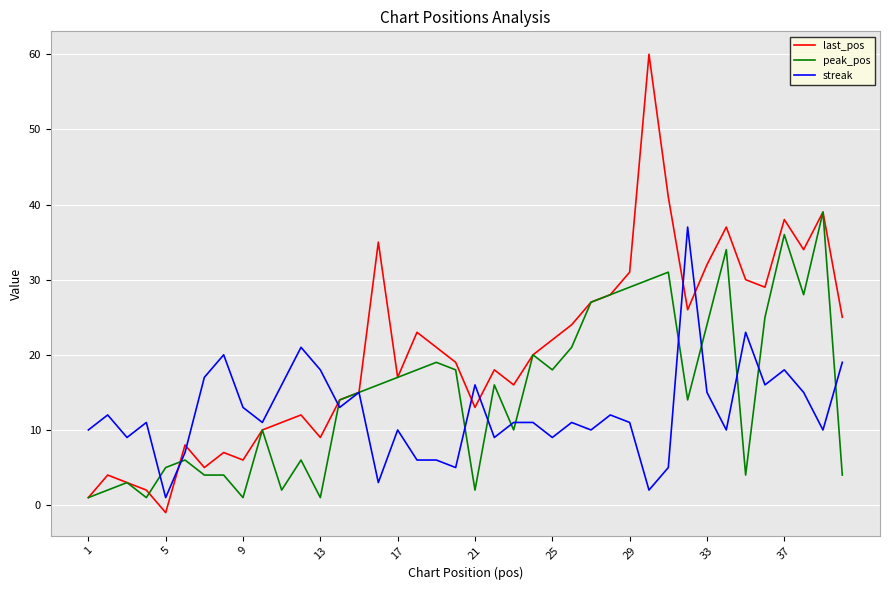

After their last crossing, which series has the higher values: peak_pos or streak?

streak